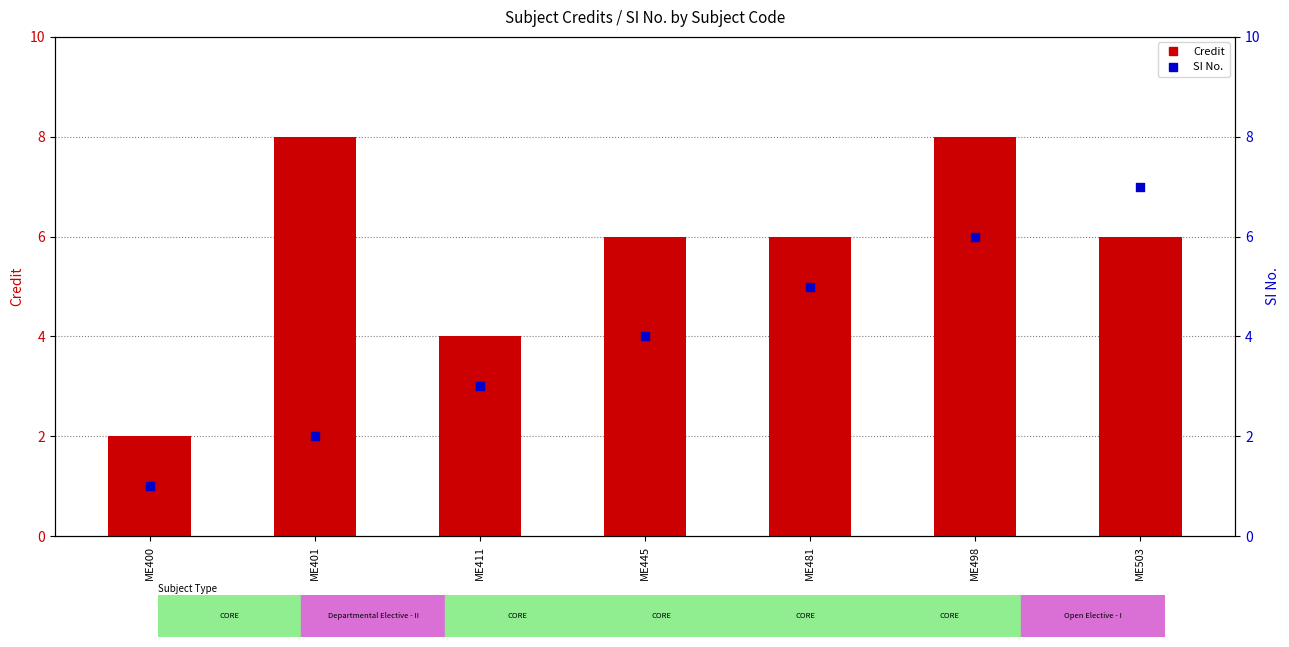

What are all the series names shown in the legend?

Credit, SI No.